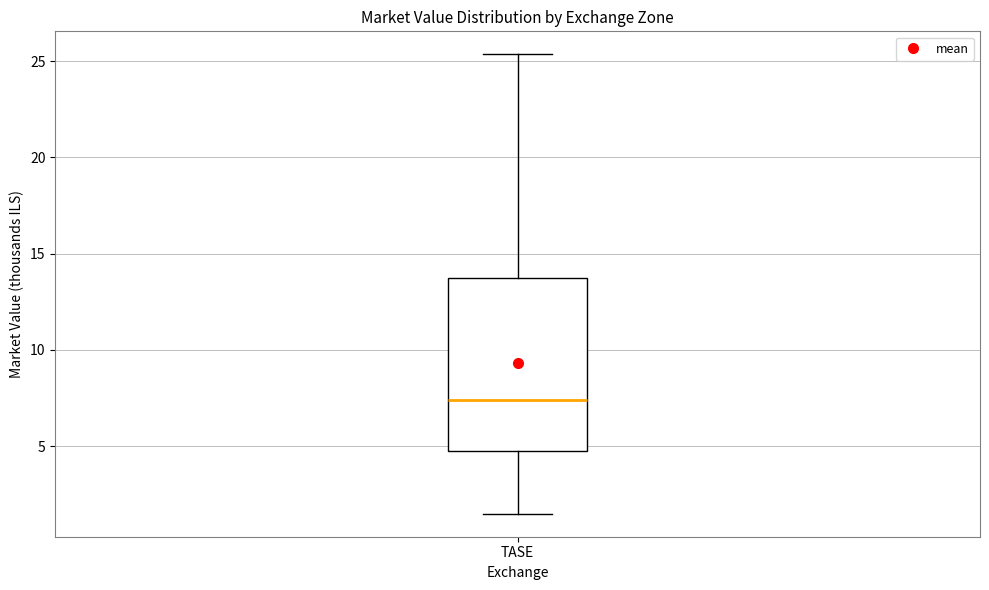

Transcribe this box plot: give where the median line is, the range the box spans, and where the two whiskers end, as read against the y-axis. The values are not printed on the chart, so give them approximately, as read against the axis.

median 7.5, box 5.0 to 13.5, whiskers 1.5 to 25.5